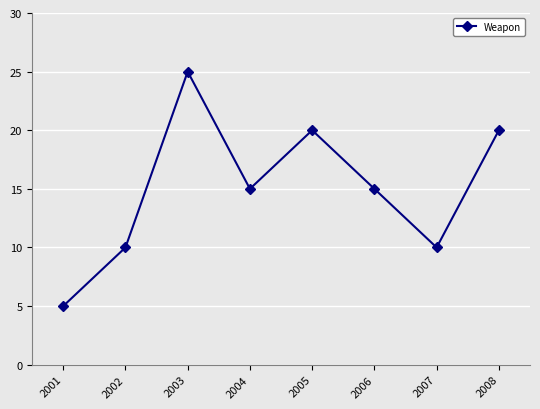

Where does the data first go above 15?

2003